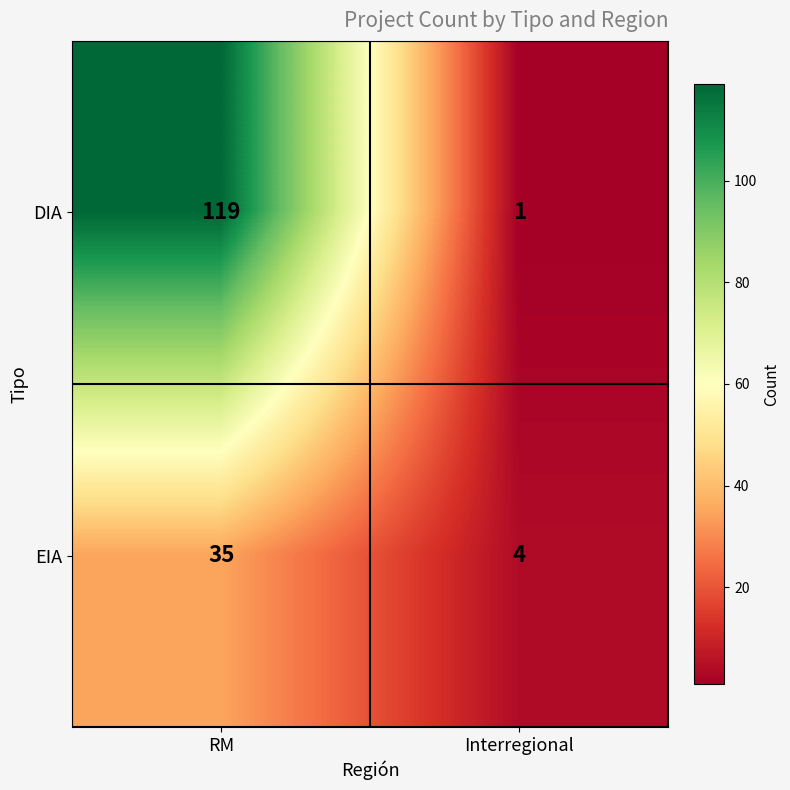

At which label is EIA closest to 19?

Interregional